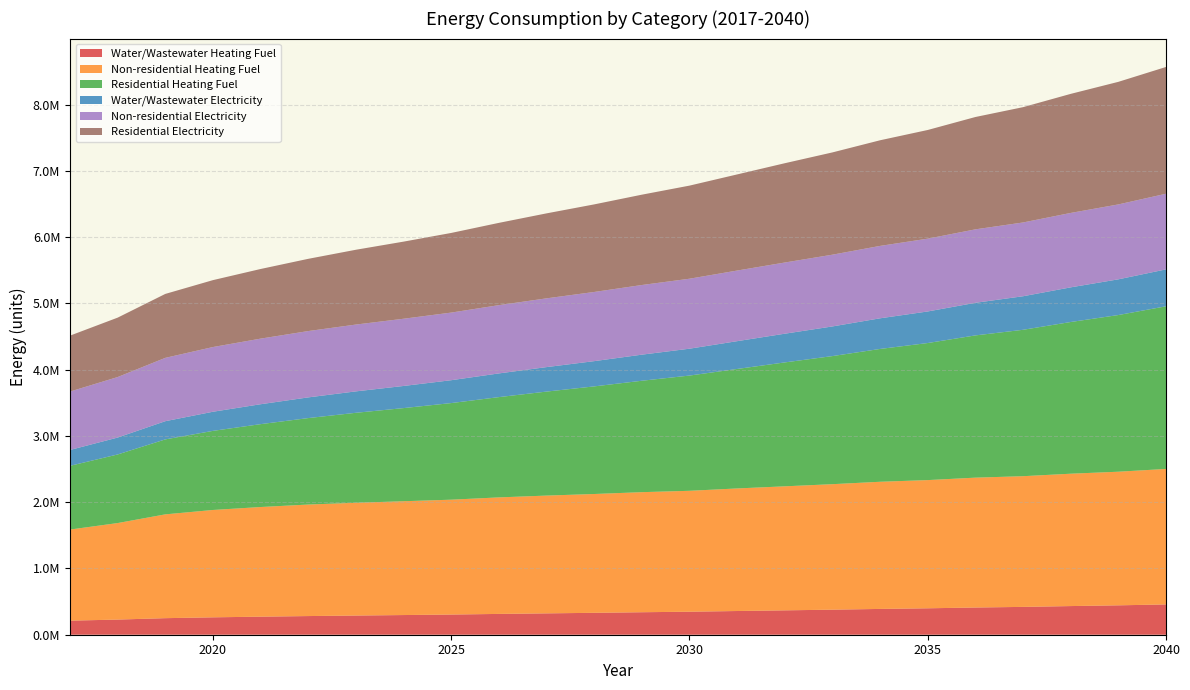

Reading left to right, transcribe all the data shown in this chart.

Water/Wastewater Heating Fuel: 212309.2	228560.3	249814.2	262520.4	272463.3	281626.5	289435.7	296893.5	304501.6	313933.2	322417.0	330498.0	339397.3	347281.9	357758.2	367822.7	378112.0	389299.4	398828.3	410578.6	419968.3	432291.8	443509.7	457088.9
Non-residential Heating Fuel: 1374431.4	1456202.5	1566279.0	1619744.7	1654340.1	1682645.5	1701515.8	1717241.0	1732966.2	1758126.6	1776996.8	1792722.0	1811592.3	1824172.4	1849332.8	1871348.1	1893363.4	1918523.7	1934248.9	1959409.3	1971989.4	1997149.8	2016020.0	2044325.4
Residential Heating Fuel: 961575.2	1034999.4	1131045.8	1193533.6	1250329.9	1304420.0	1357588.3	1405240.7	1457648.9	1513041.8	1569100.7	1623578.0	1681057.5	1738764.4	1802668.4	1869456.2	1932680.3	2004039.2	2068145.5	2146119.2	2208897.1	2288896.7	2363941.9	2454120.7
Water/Wastewater Electricity: 239413.2	255138.5	274672.2	288520.5	300608.0	312324.6	323235.2	334034.0	345054.9	357546.1	369434.0	381132.3	393648.9	405491.5	419496.5	433290.1	447407.4	462426.0	476275.9	492127.3	506227.7	522926.0	538853.8	556937.7
Non-residential Electricity: 881238.4	912974.5	955696.3	976446.8	989873.7	1000859.3	1008183.0	1014286.1	1020389.2	1030154.2	1037477.9	1043581.0	1050904.8	1055787.2	1065552.2	1074096.6	1082640.9	1092405.9	1098509.0	1108274.0	1113156.5	1122921.4	1130245.2	1141230.8
Residential Electricity: 843651.2	896373.2	964626.2	1009463.2	1050592.9	1089803.5	1128614.6	1163367.6	1201577.5	1241434.1	1281992.3	1321453.0	1362869.9	1404723.6	1450307.0	1498074.4	1543105.3	1593777.2	1639640.5	1694893.2	1739811.9	1796289.2	1849488.5	1912842.6